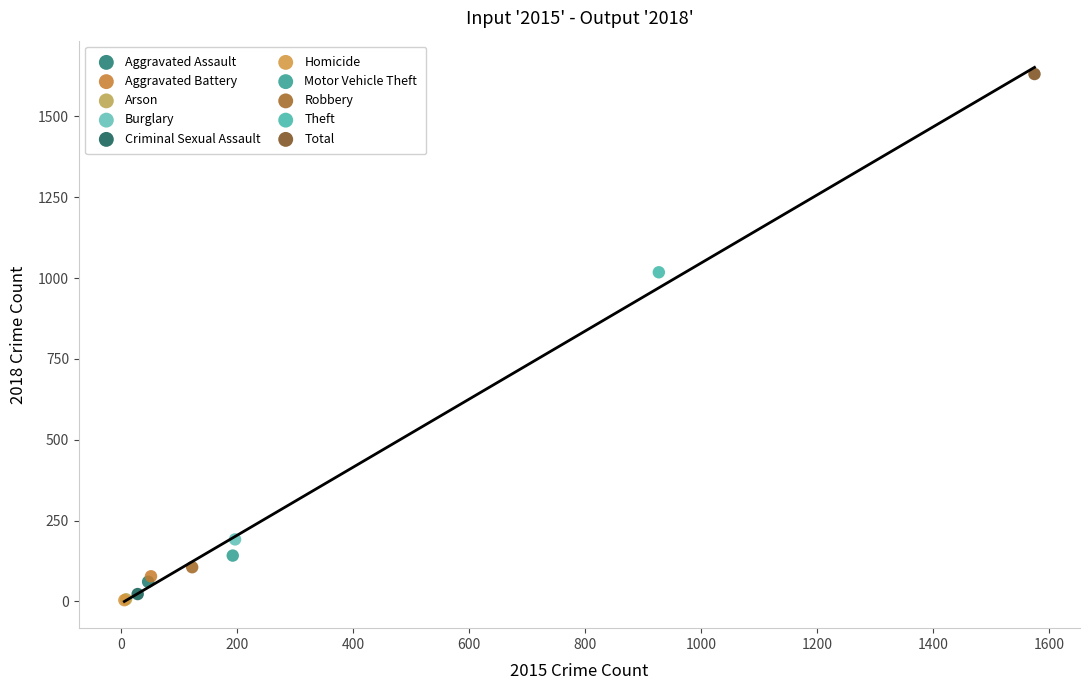

Which series contains the highest Y value?

Total